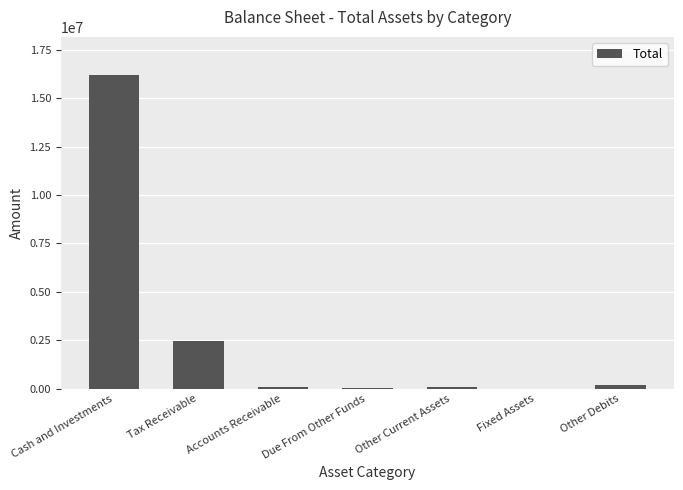

What is the change in value from Accounts Receivable to Due From Other Funds?

-44425